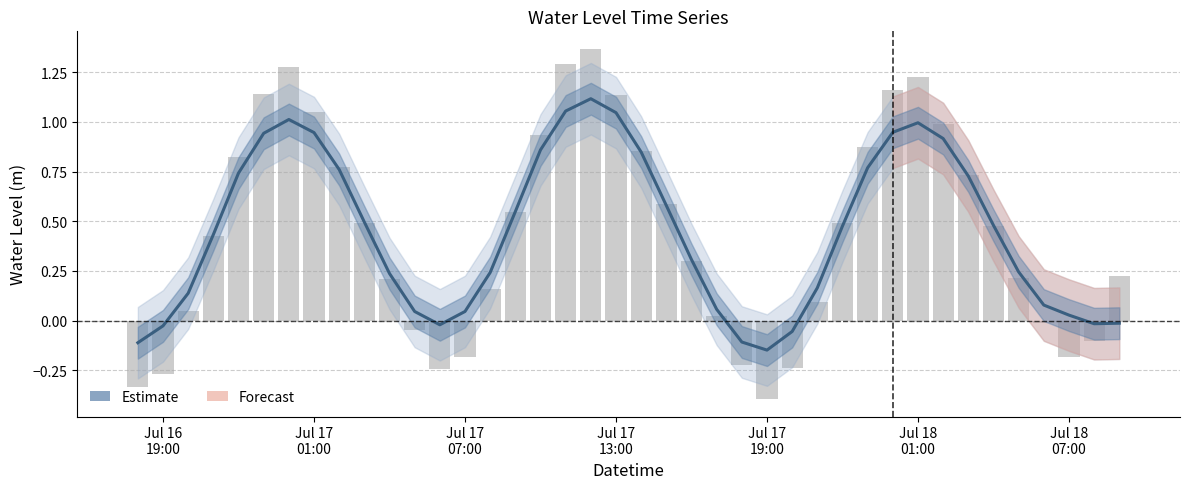

Are the bars horizontal?

No